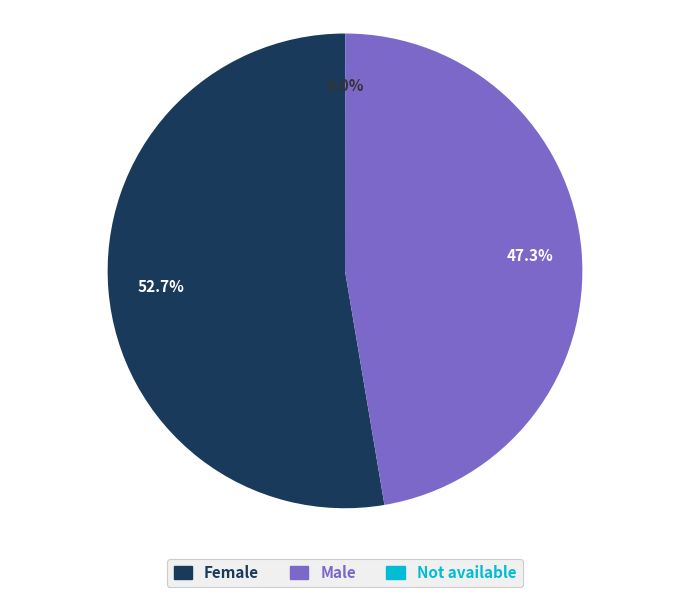

Do Female and Male together represent more than half of the pie?

Yes